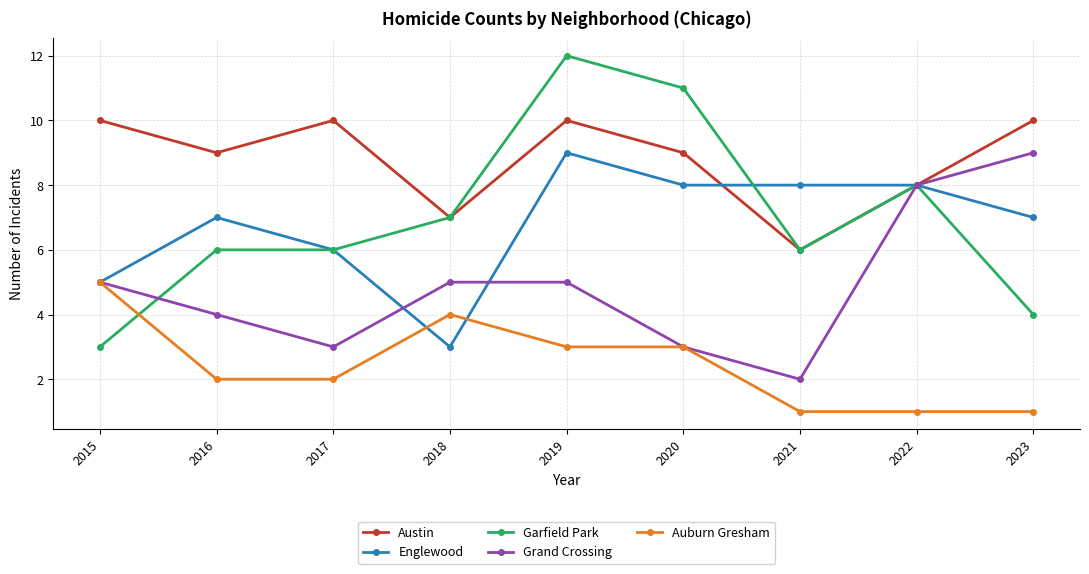

Reading right to left, transcribe all the data shown in this chart.

Austin: 2023=10	2022=8	2021=6	2020=9	2019=10	2018=7	2017=10	2016=9	2015=10
Englewood: 2023=7	2022=8	2021=8	2020=8	2019=9	2018=3	2017=6	2016=7	2015=5
Garfield Park: 2023=4	2022=8	2021=6	2020=11	2019=12	2018=7	2017=6	2016=6	2015=3
Grand Crossing: 2023=9	2022=8	2021=2	2020=3	2019=5	2018=5	2017=3	2016=4	2015=5
Auburn Gresham: 2023=1	2022=1	2021=1	2020=3	2019=3	2018=4	2017=2	2016=2	2015=5